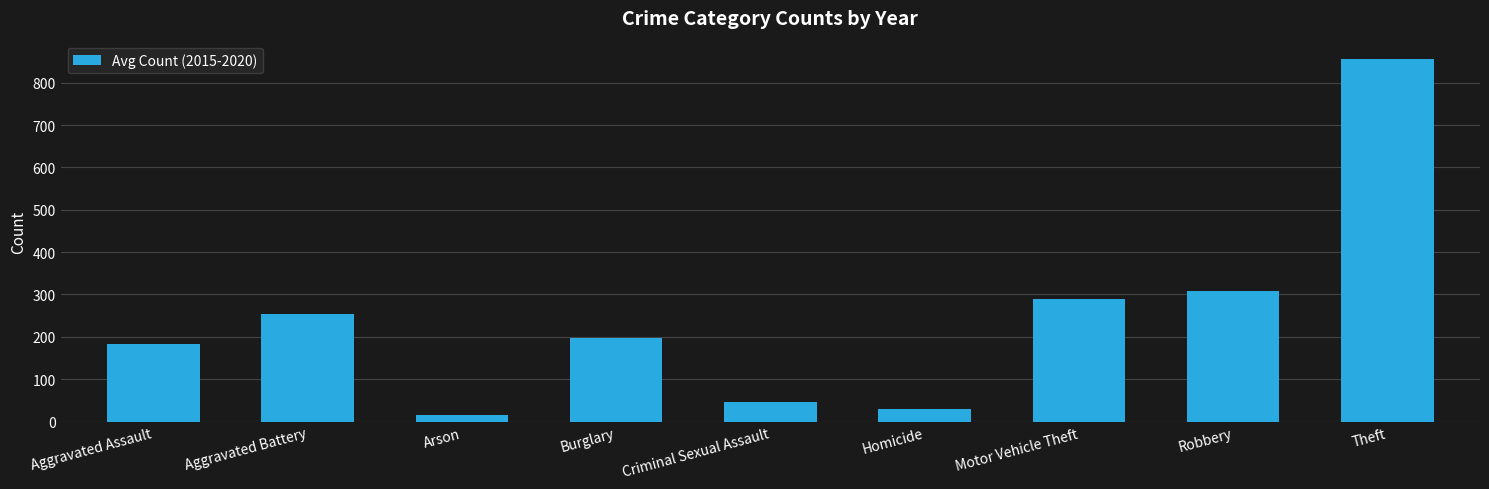

Rank the categories by value from lowest to highest.

Arson, Homicide, Criminal Sexual Assault, Aggravated Assault, Burglary, Aggravated Battery, Motor Vehicle Theft, Robbery, Theft